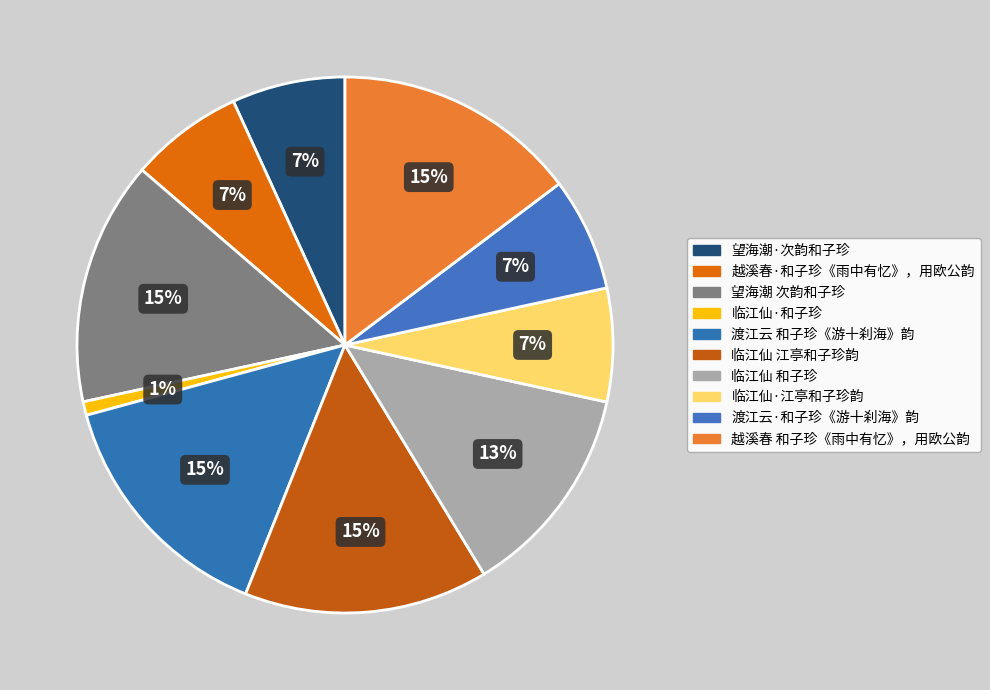

Is it true that 渡江云 和子珍《游十刹海》韵 is 24% of the pie?

False